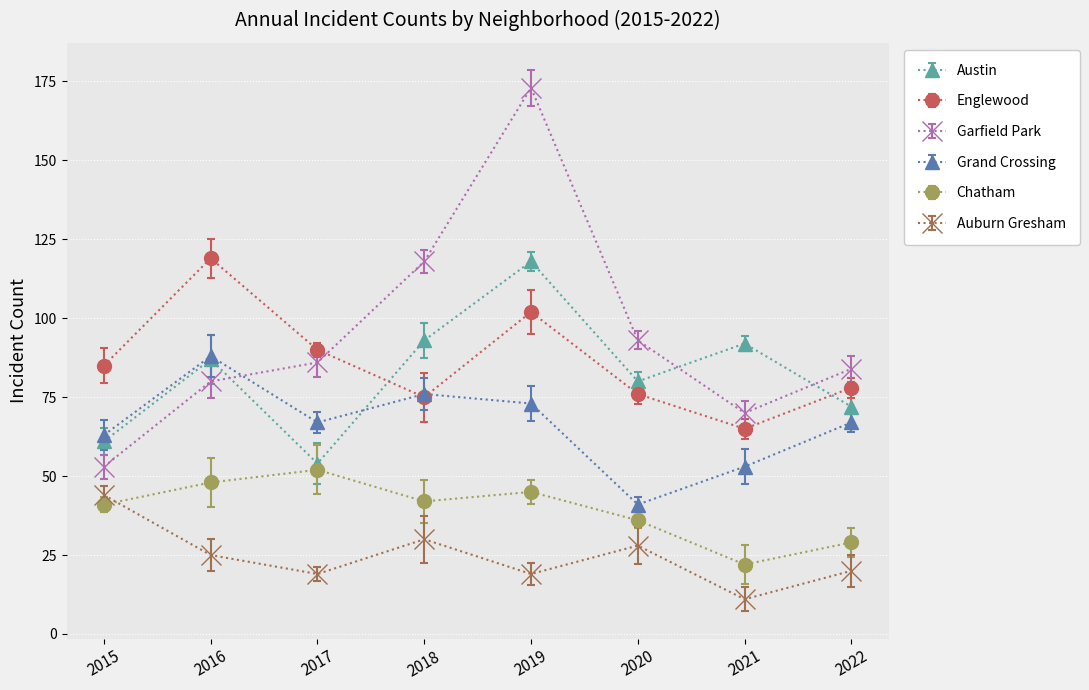

Which category has the highest value in the Grand Crossing series?

2016